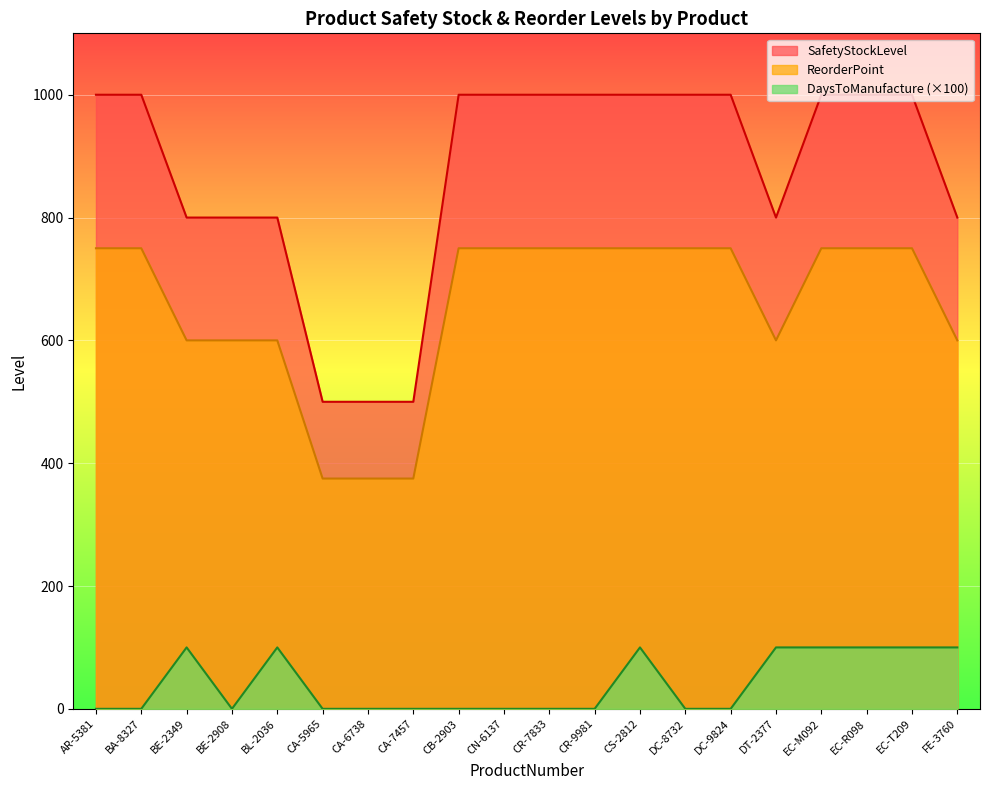

Is the value of DaysToManufacture at CS-2812 greater than the value of SafetyStockLevel at DC-9824?

No